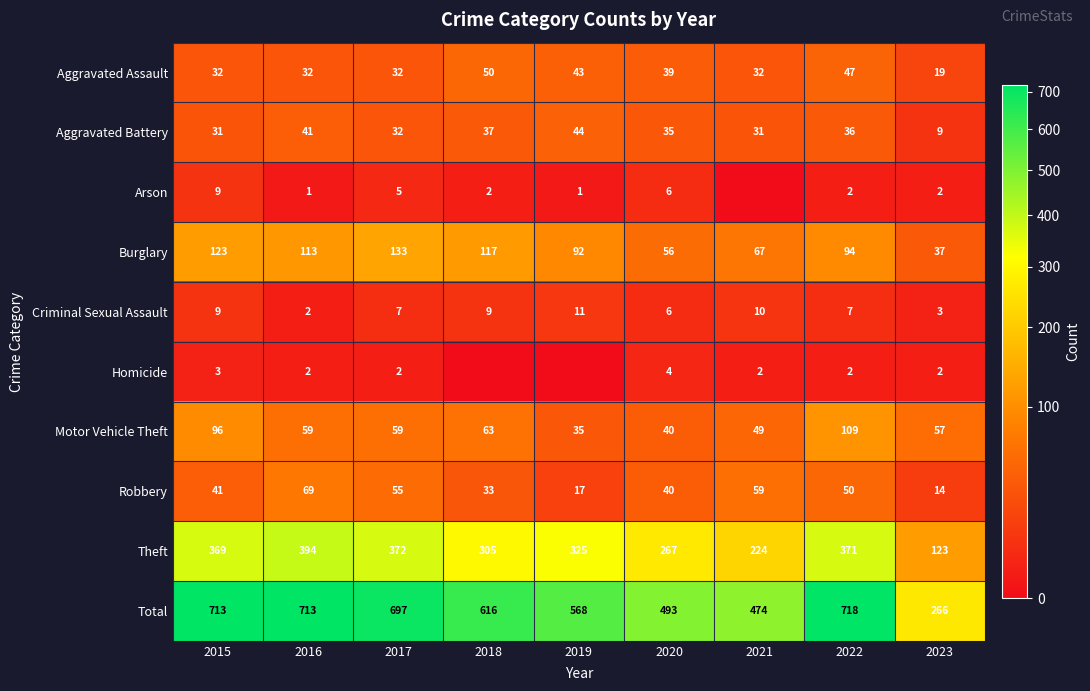

Between 2016 and 2022, which series saw the biggest shift?

Motor Vehicle Theft